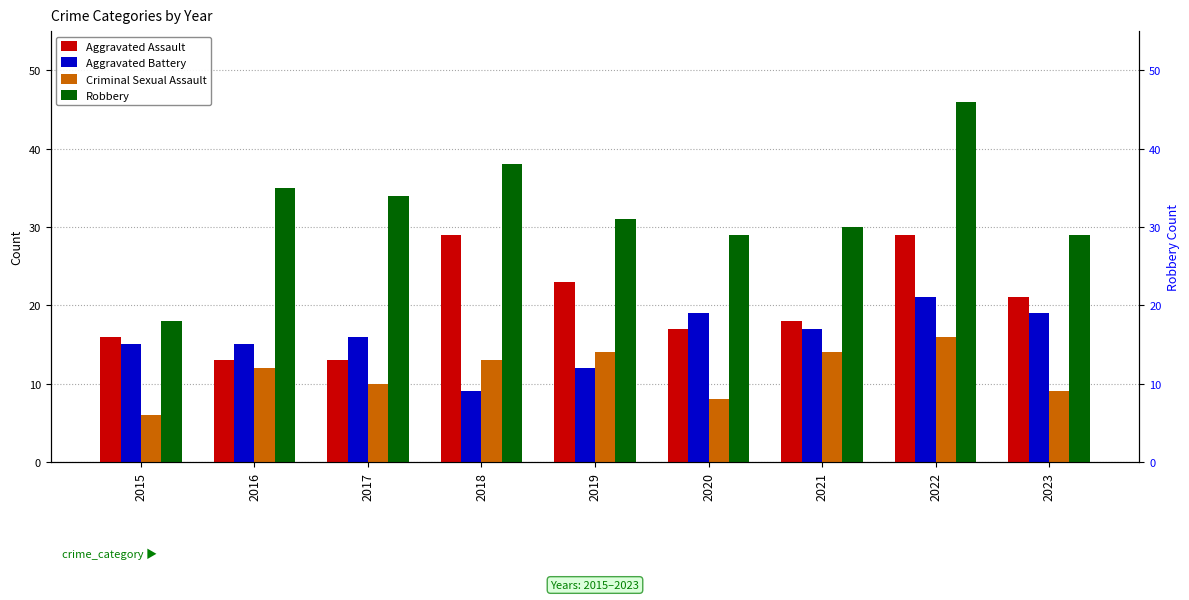

What is the value of the Aggravated Assault bar at the 6th from the left?

17